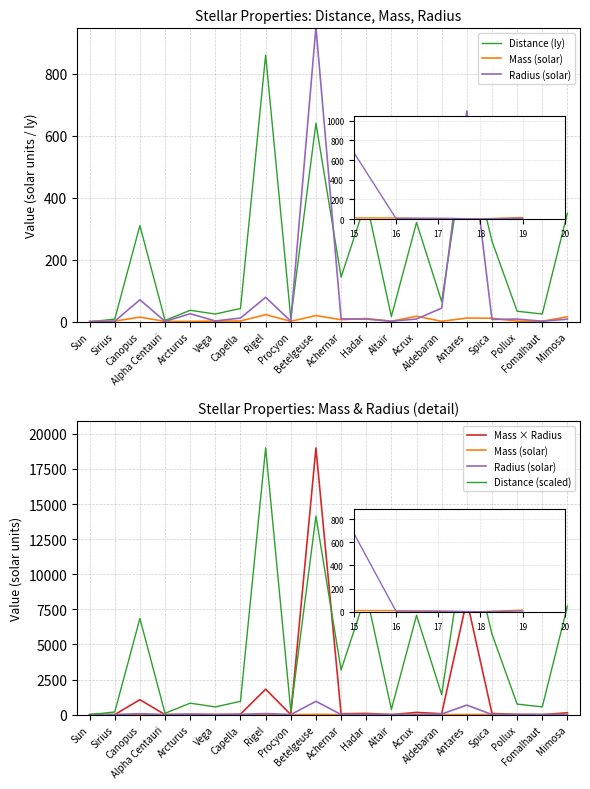

What is the maximum value shown in the chart?

19000.0